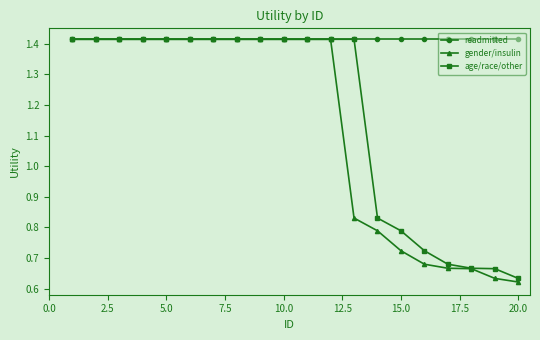

At how many categories does at least one series exceed 1?

20